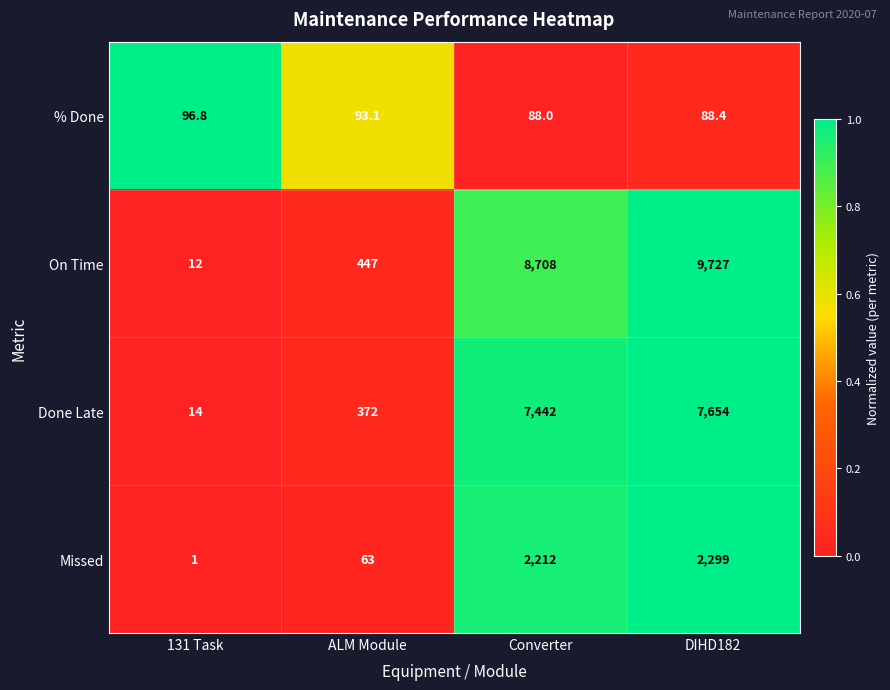

Count the number of data series in this chart.

4